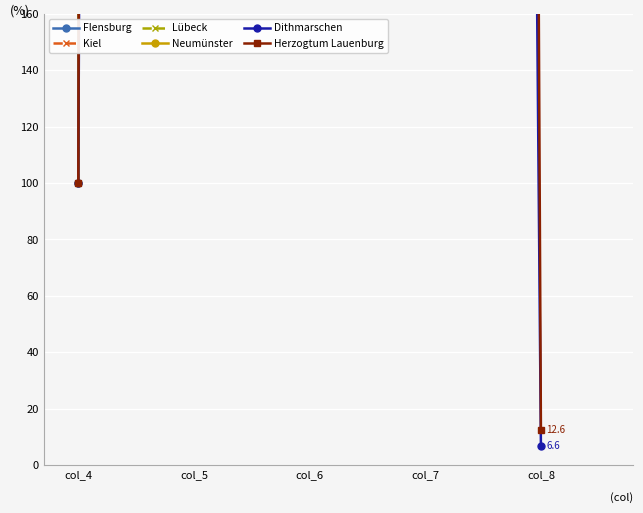

Is the value of Neumünster at col_6 greater than the value of Dithmarschen at col_6?

Yes